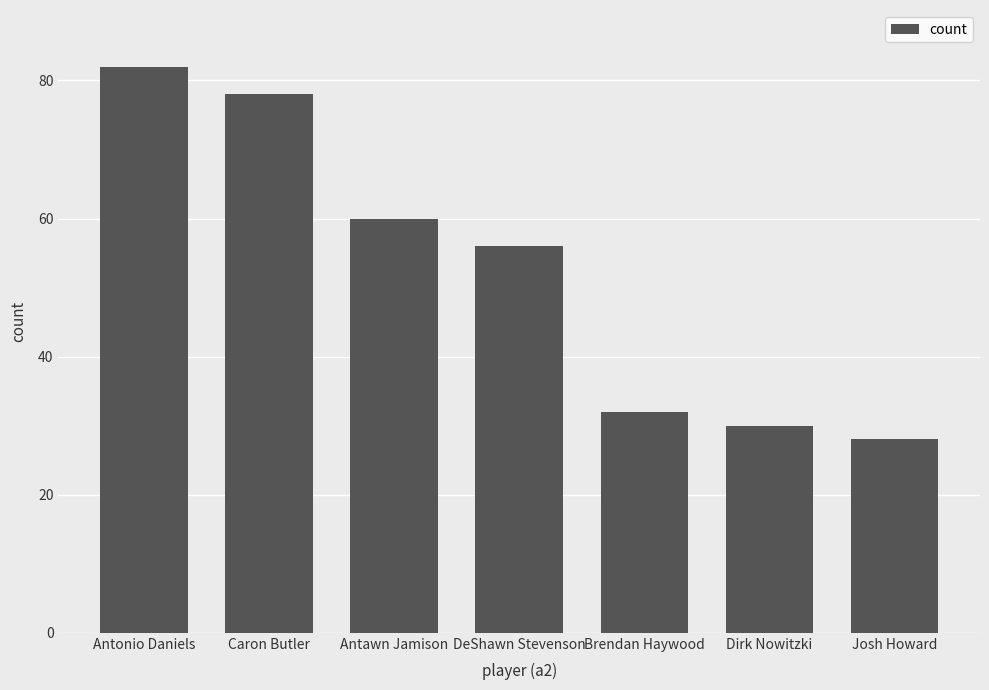

How many categories are shown in the chart?

7